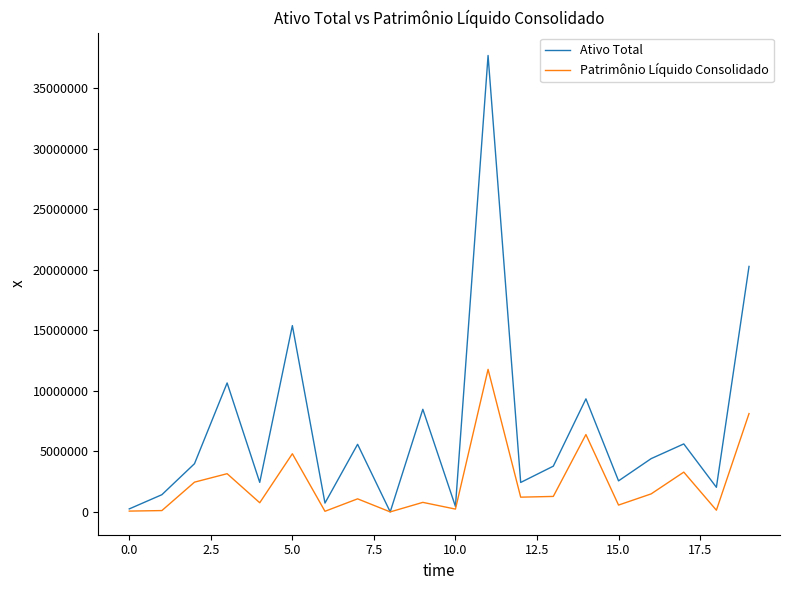

Rank the series by their maximum value, from highest to lowest.

Ativo Total, Patrimônio Líquido Consolidado